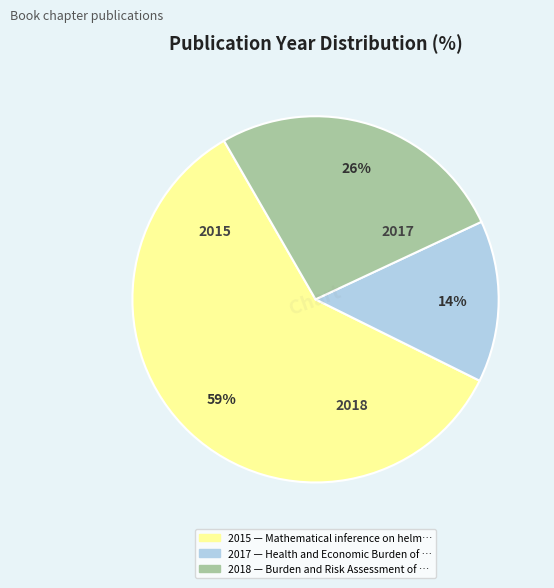

To the nearest percent, what is the average slice percentage?

33%